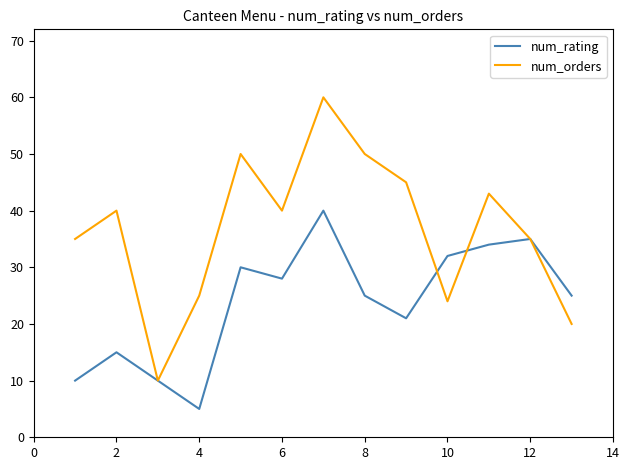

List the series in order of their peak value, lowest first.

num_rating, num_orders